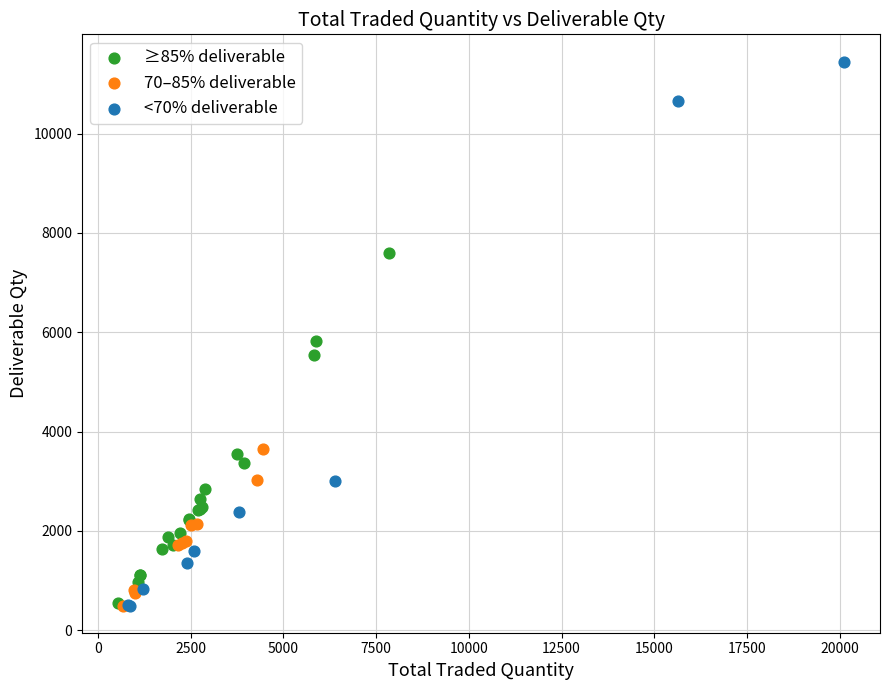

Which series has the largest Y range (max minus min)?

<70% deliverable